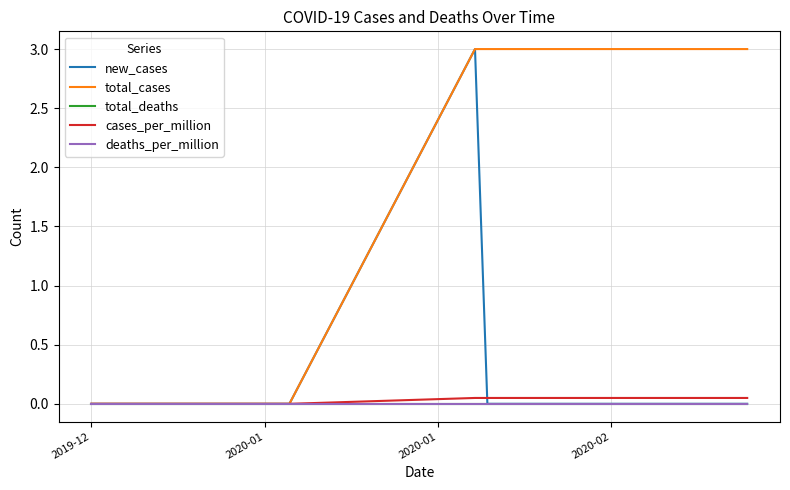

Where is cases_per_million nearest to the value 0?

2019-12